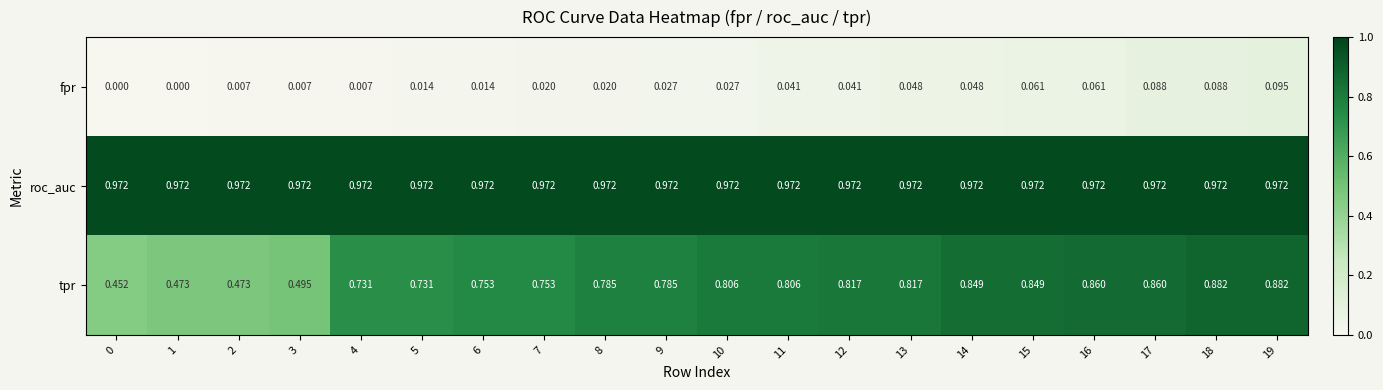

Which series has the widest spread of values?

tpr